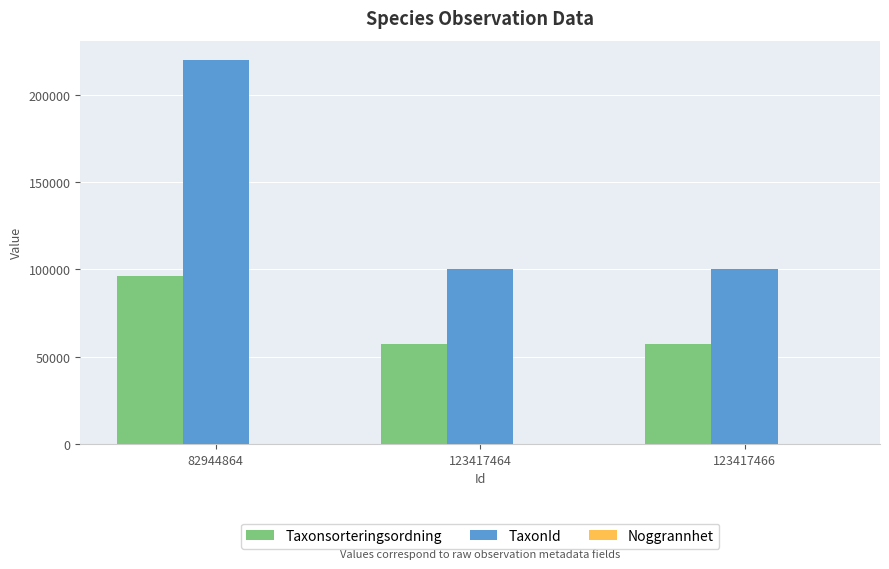

At which category is the sum across all series the highest?

82944864